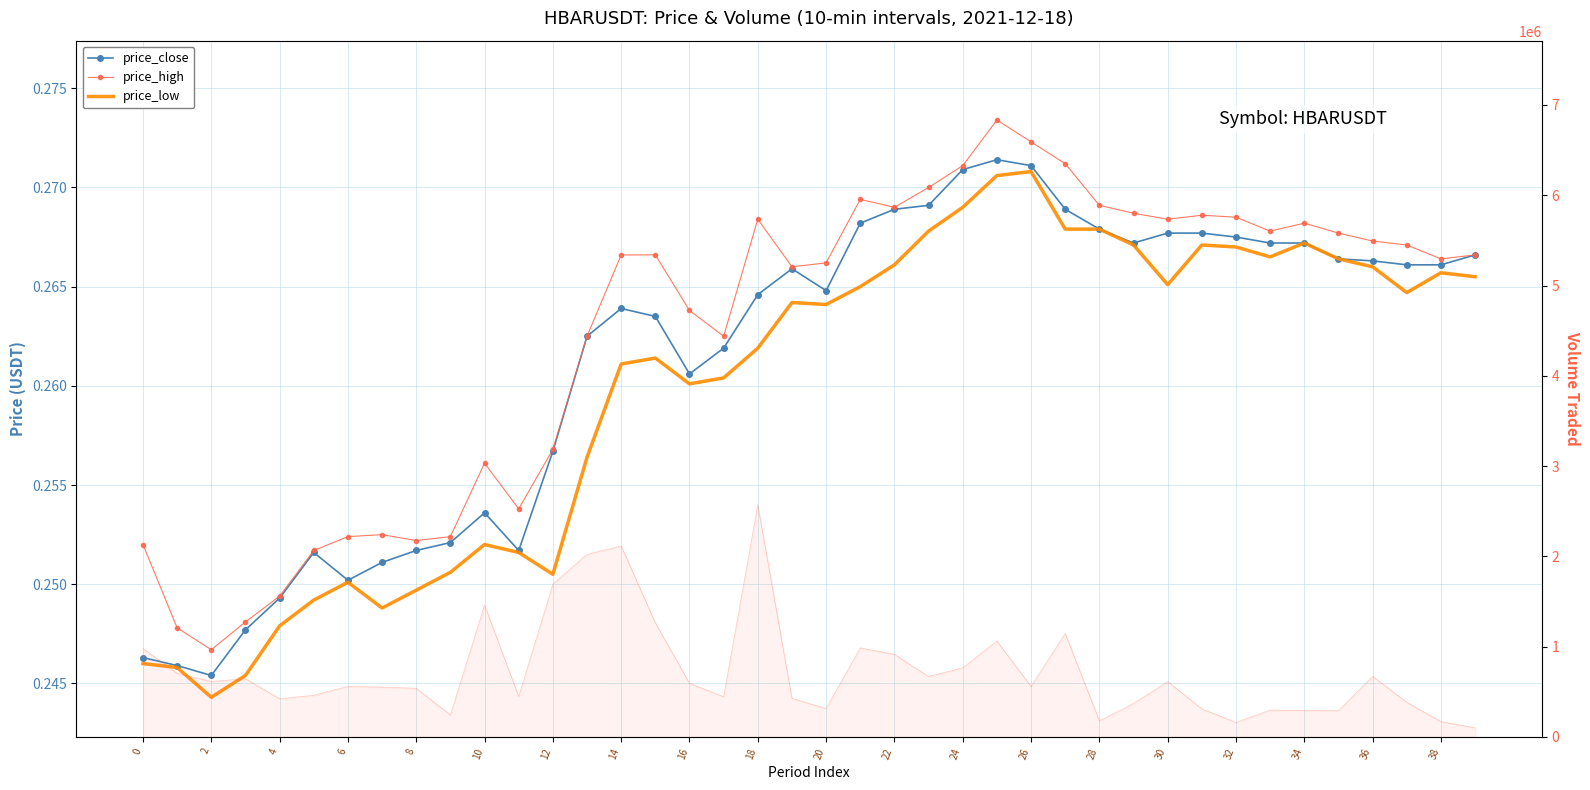

Is this an area chart (filled region under the line)?

No